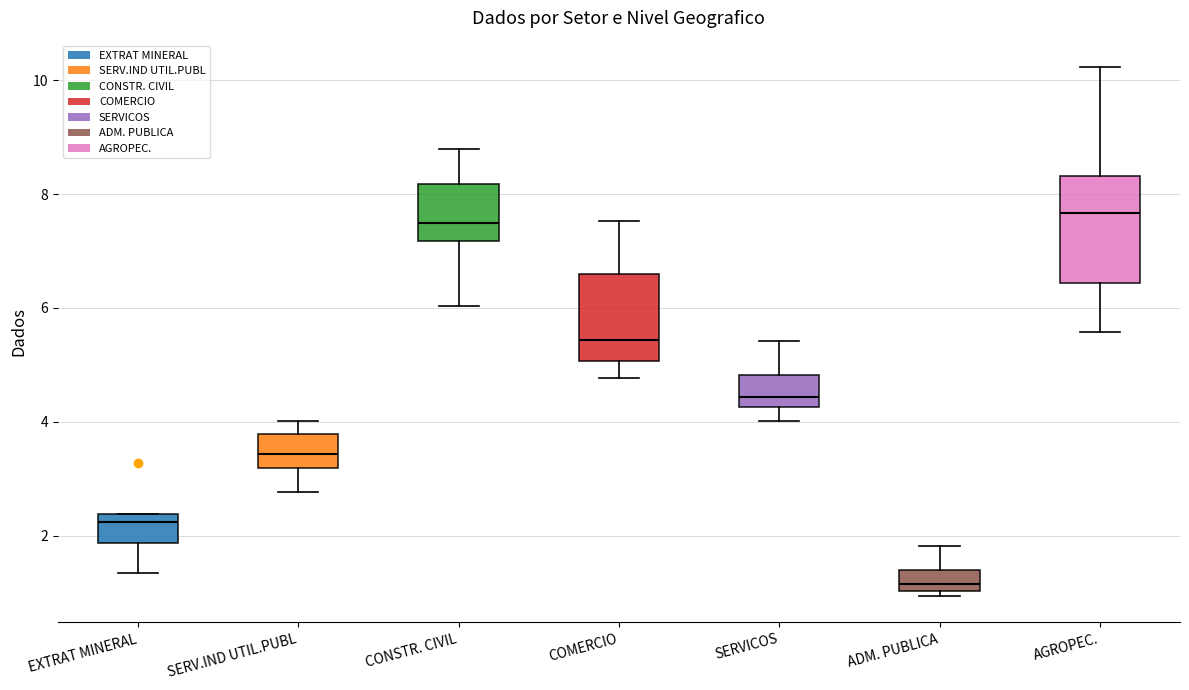

Which box's median line is the lowest?

ADM. PUBLICA